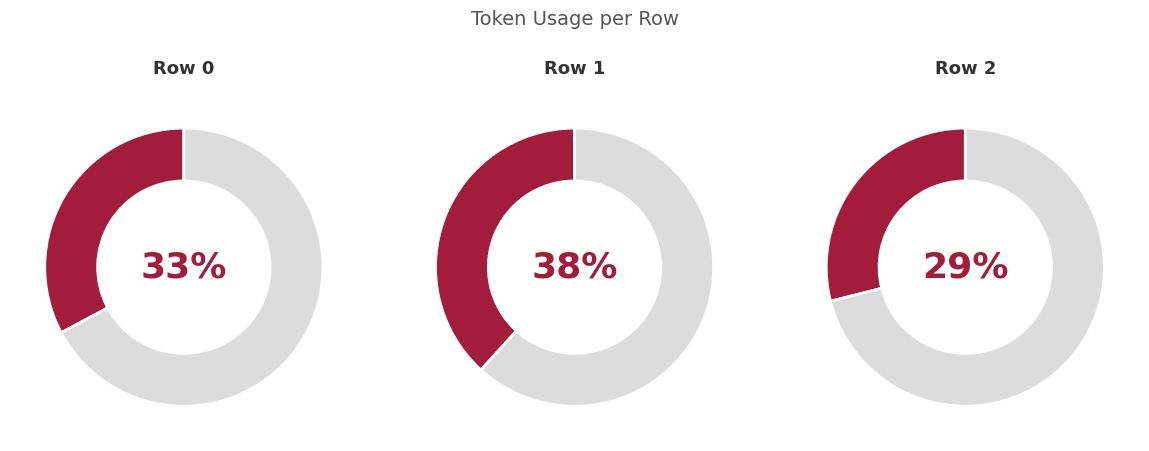

The 1 slice represents 25% of the pie. True or false?

False